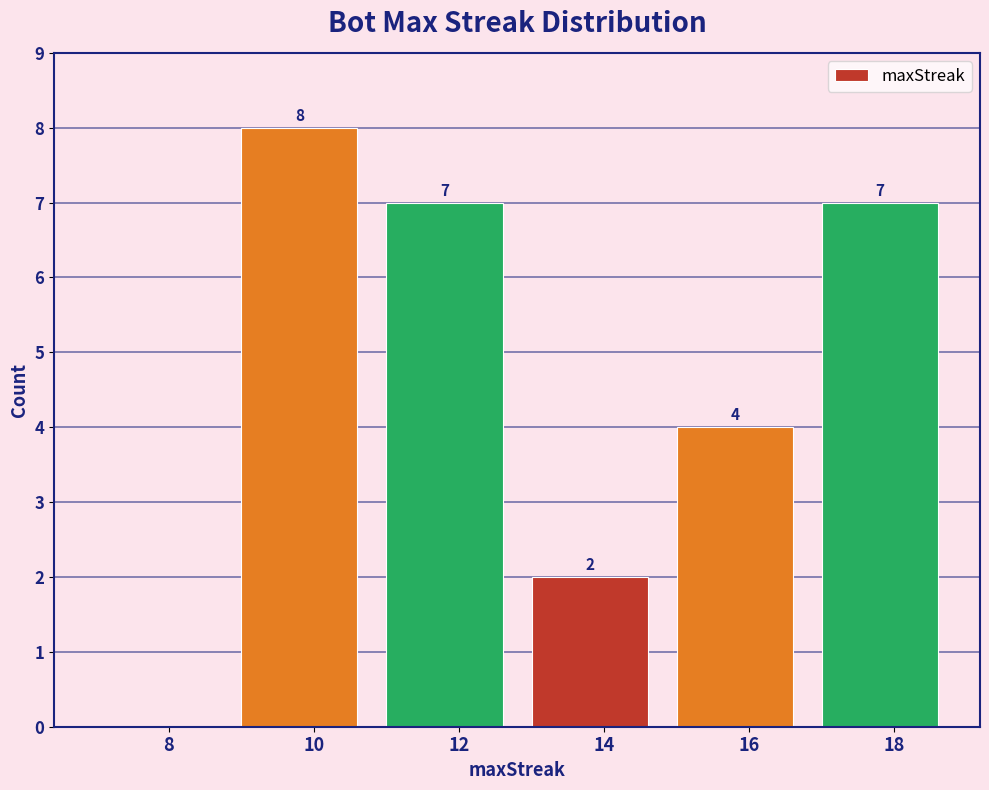

Reading left to right, what are all the values shown in this chart?

8=0	10=8	12=7	14=2	16=4	18=7